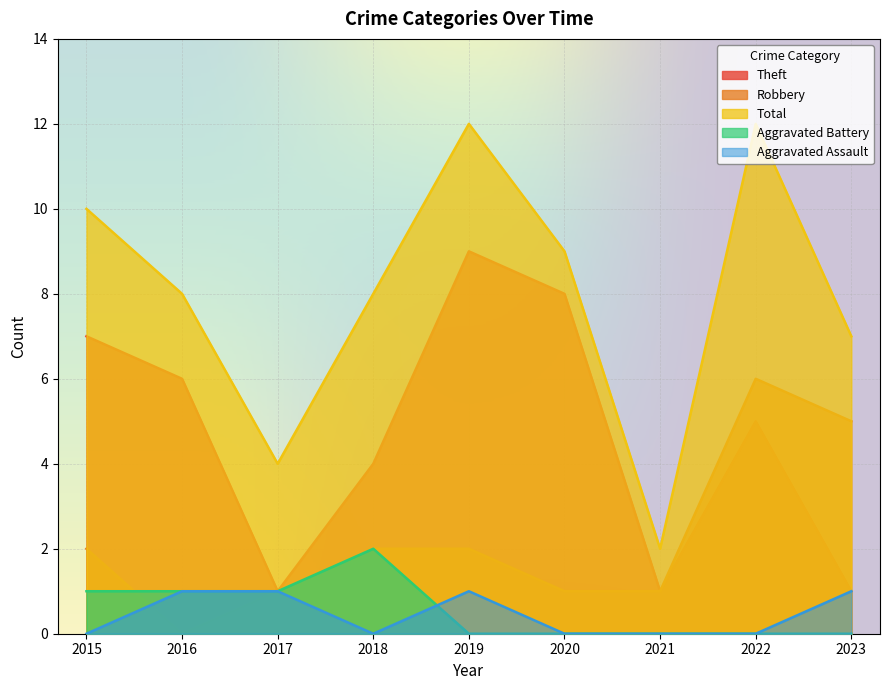

What is the value of the Total point at the 9th from the left?

7